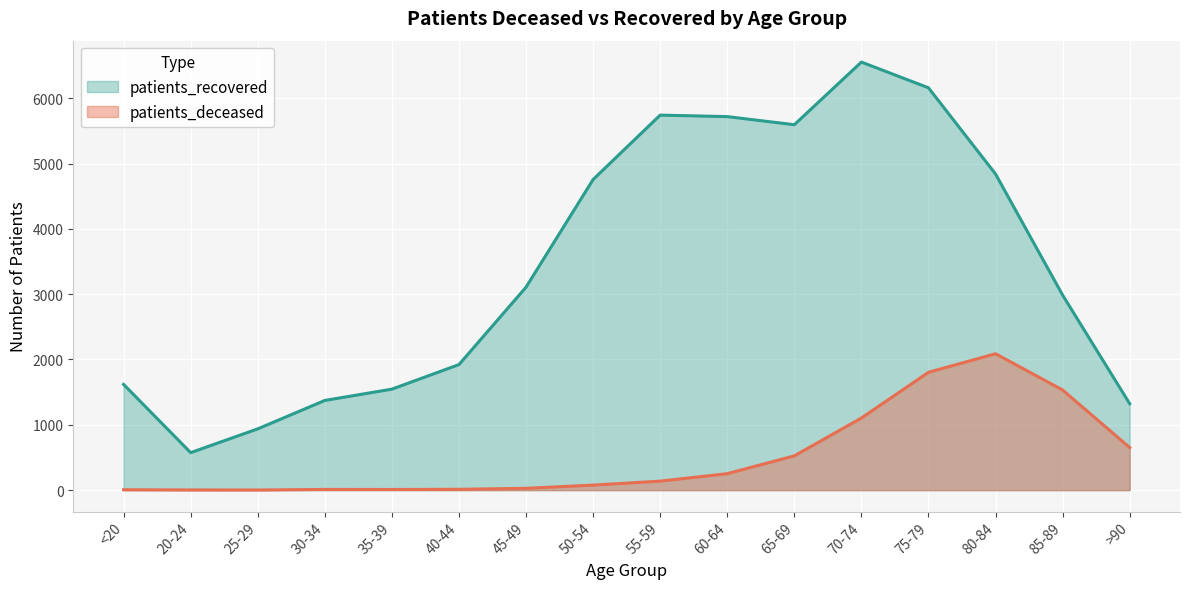

The patients_deceased series shows 138 at 55-59. True or false?

True